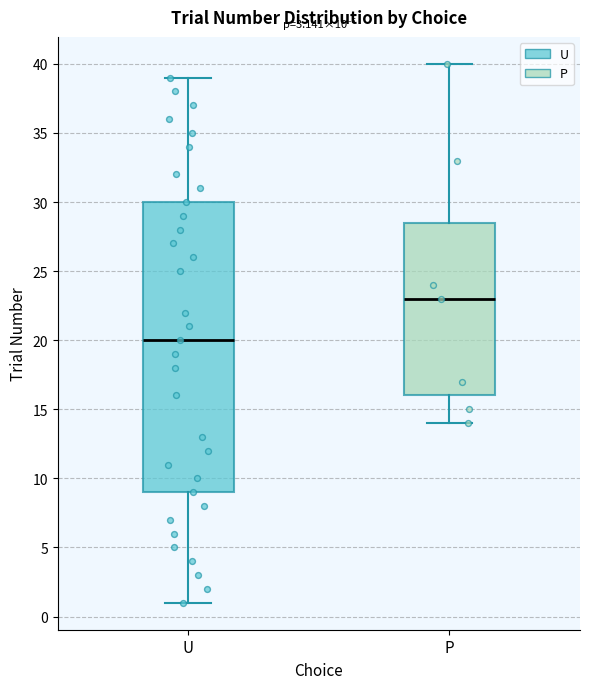

Which box is the tallest, from its lower edge to its upper edge?

U